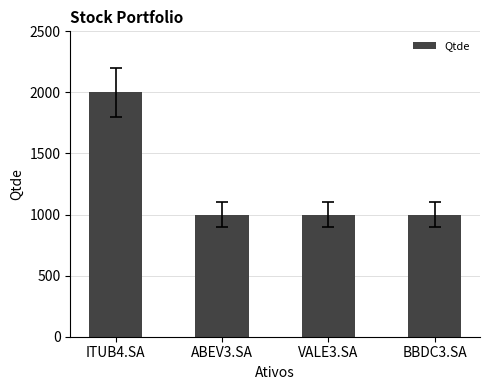

What is the change in value from ITUB4.SA to ABEV3.SA?

-1000